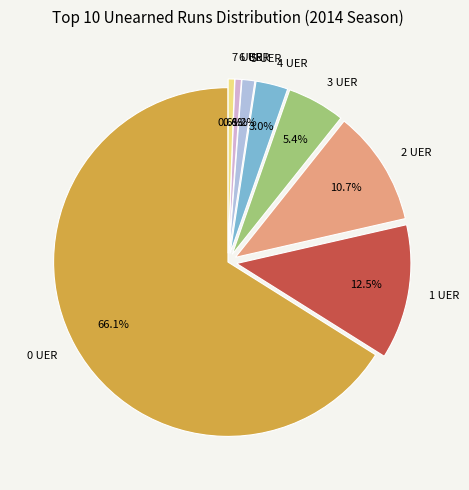

To the nearest percent, what portion does 7 UER represent?

1%